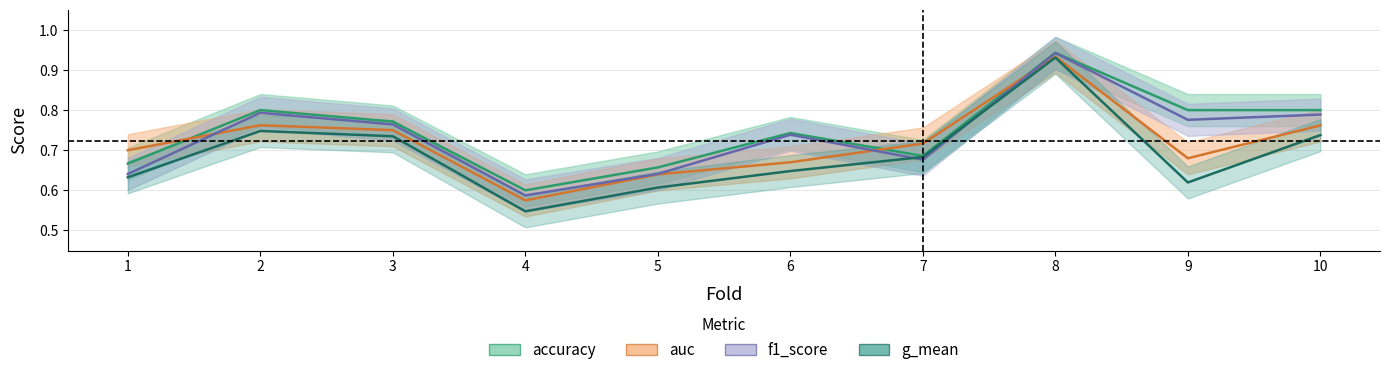

Which category has the highest value in the accuracy series?

8